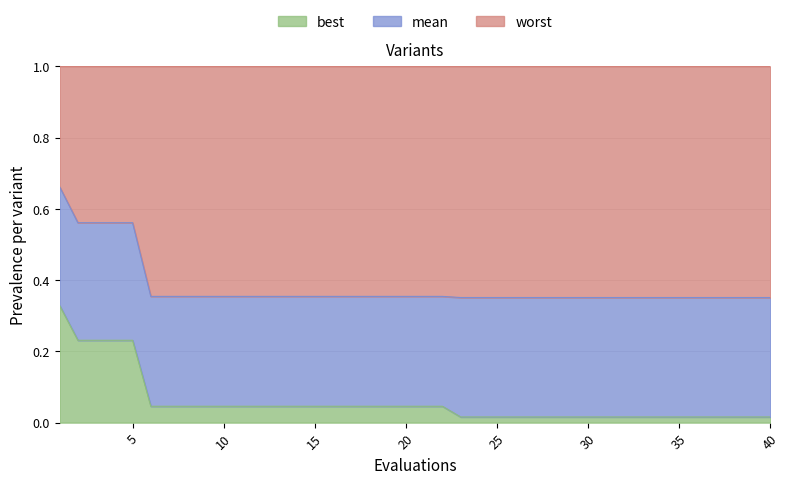

What is the total value across all series at 5?

1.0